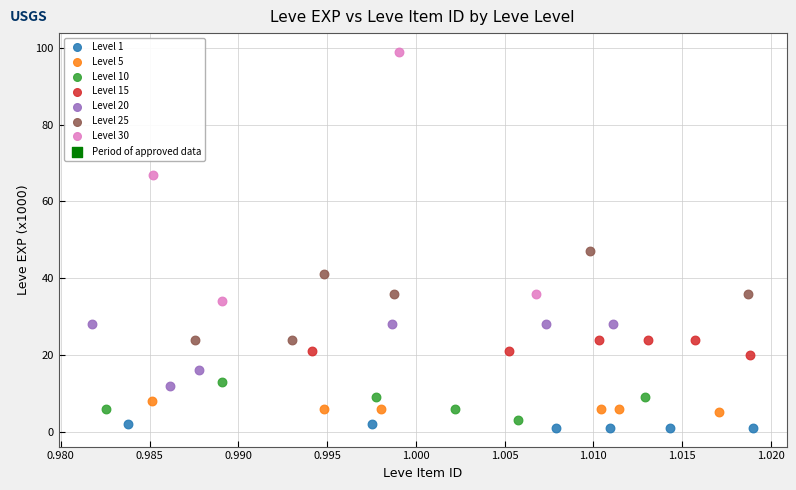

Which series has the largest Y range (max minus min)?

Level 30